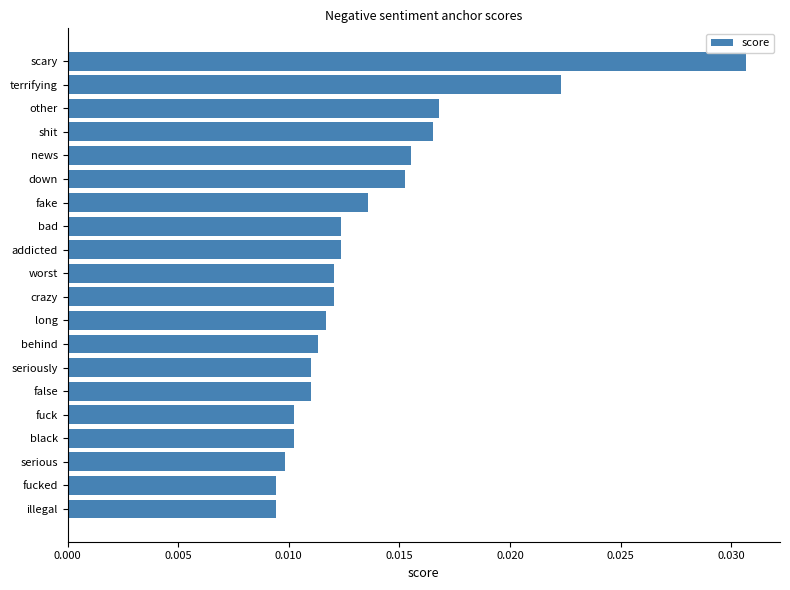

Which category has the highest value across all series?

scary